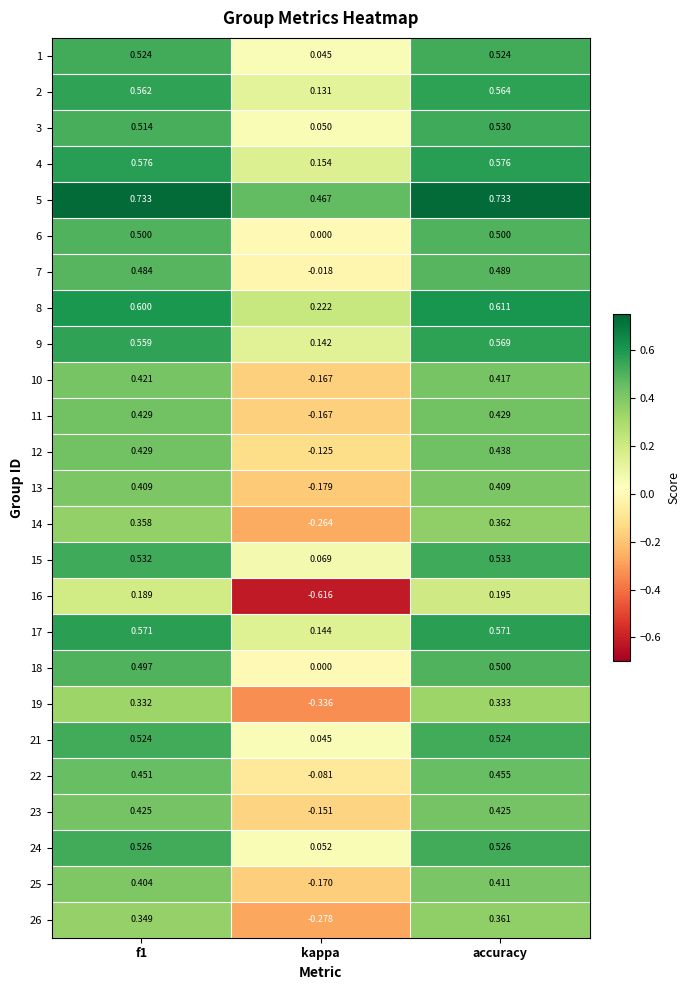

Is the value of 18 at f1 greater than the value of 25 at accuracy?

Yes